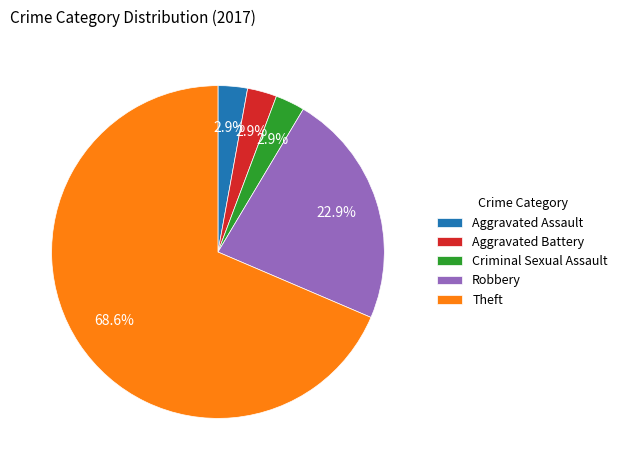

Which slice represents more than half of the pie?

Theft